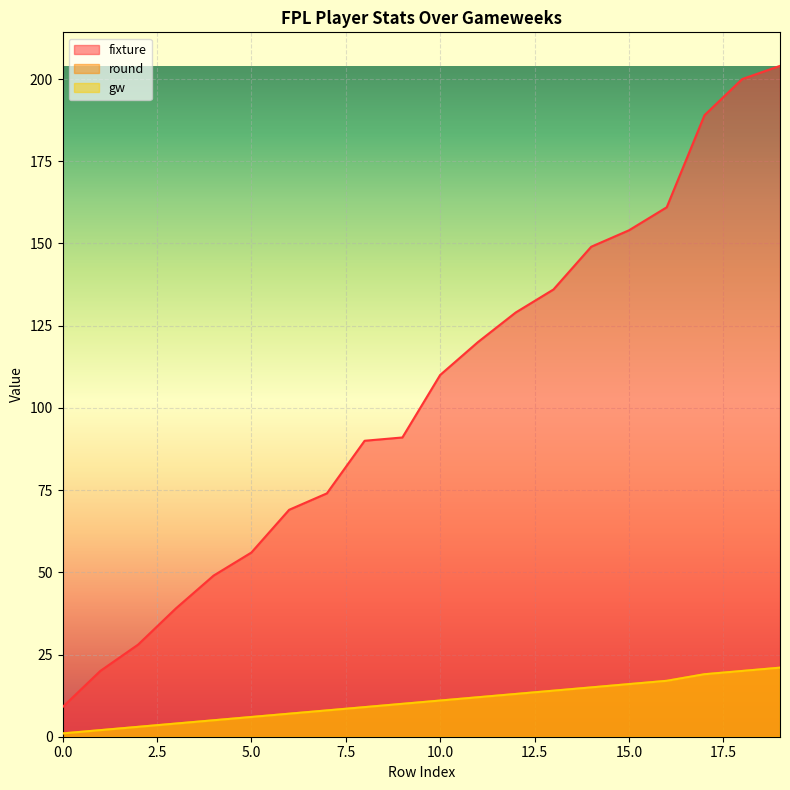

What are all the series names shown in the legend?

fixture, round, gw